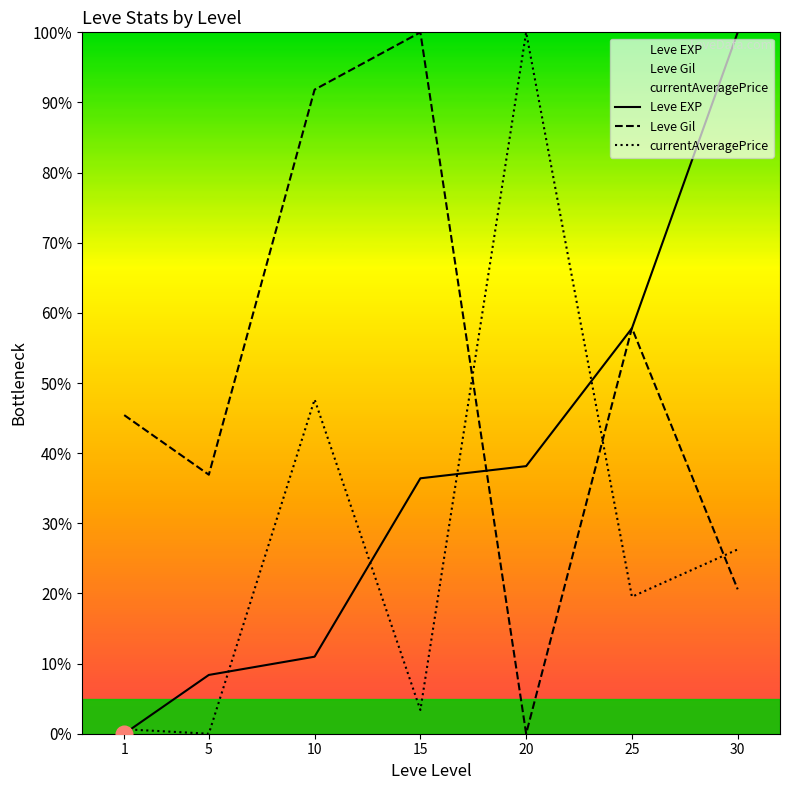

The value of Leve EXP at 5 is 1.9. True or false?

False